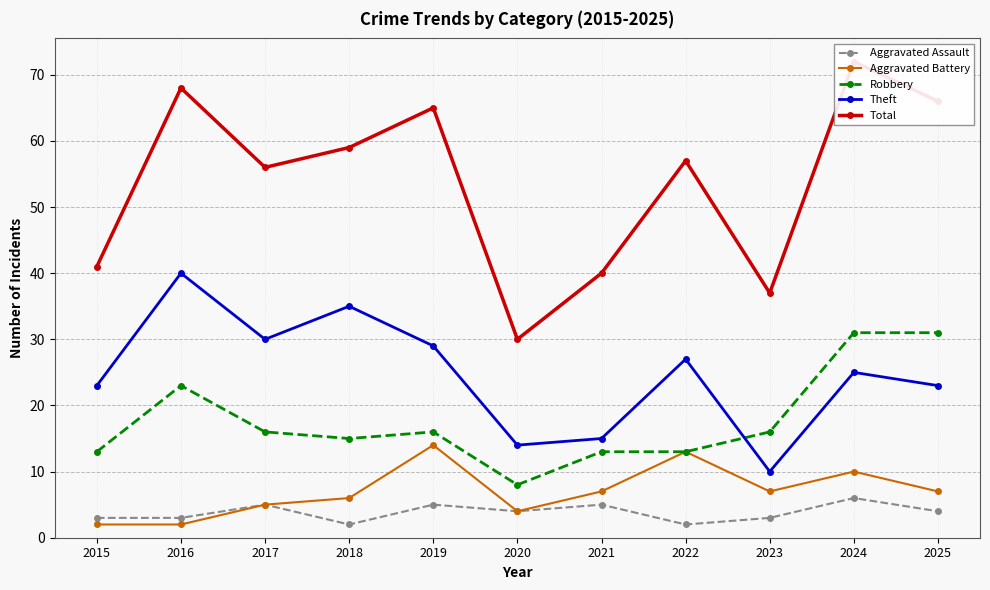

Which series has the largest range (max minus min)?

Total